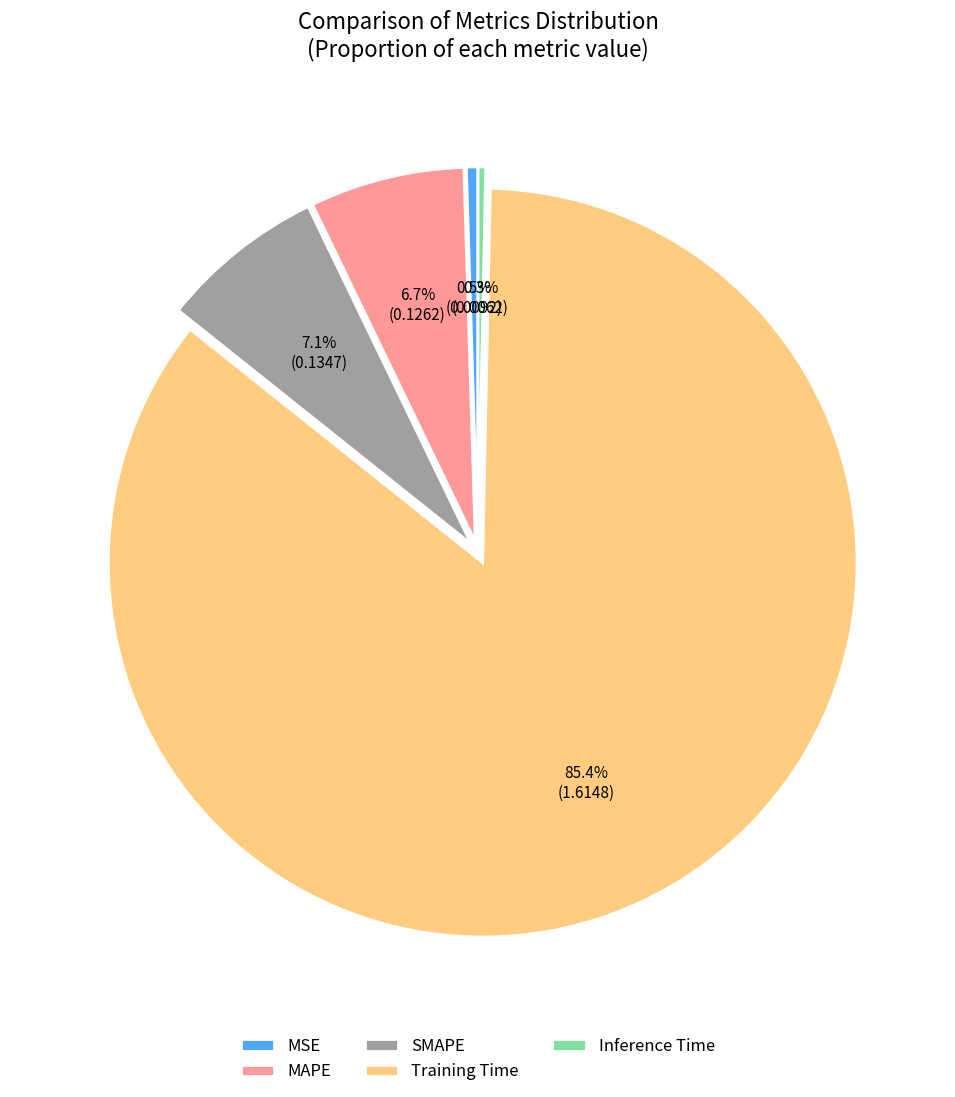

Which has a higher value, Training Time or SMAPE?

Training Time